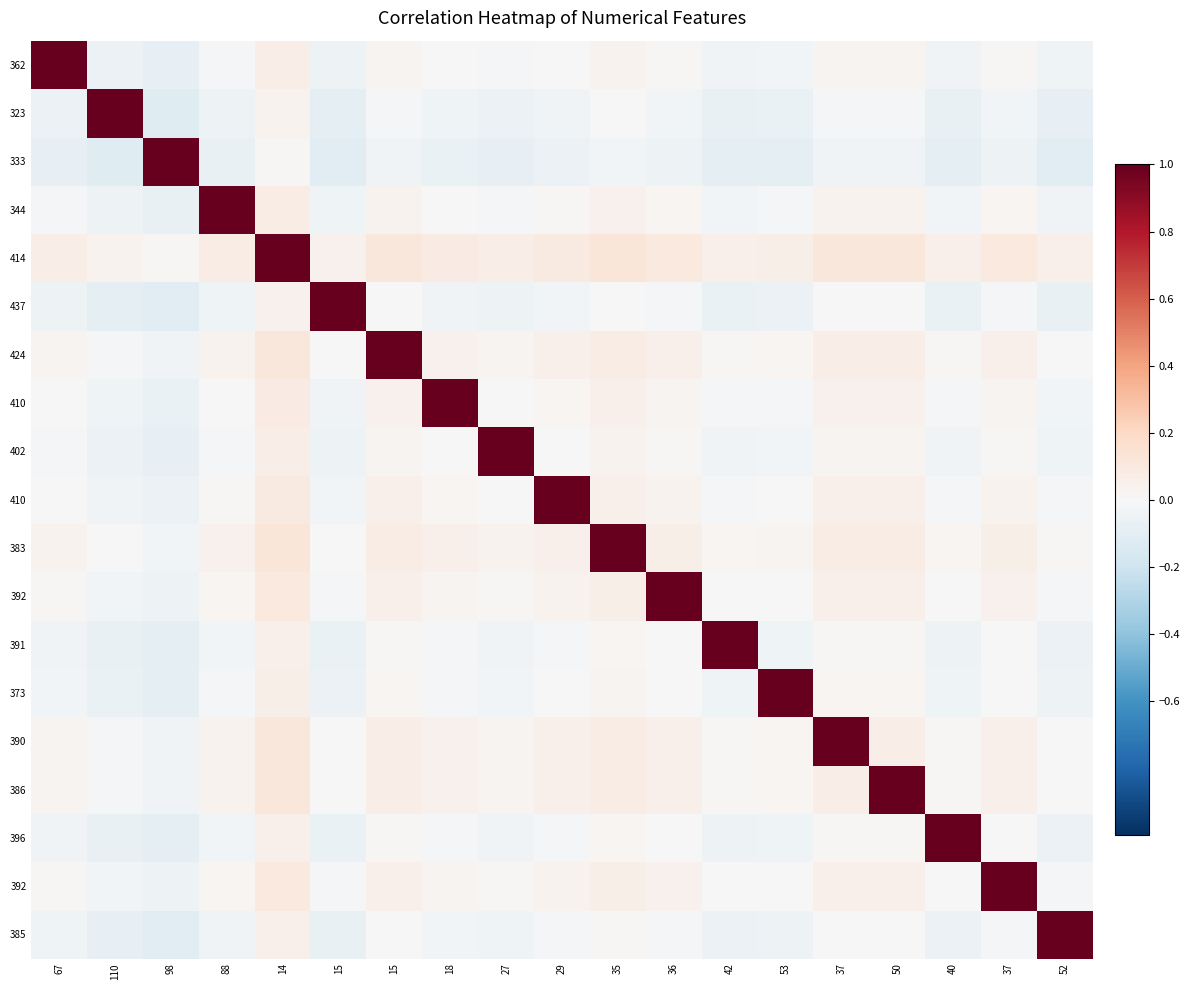

At which category does the chart reach its minimum across all series?

98